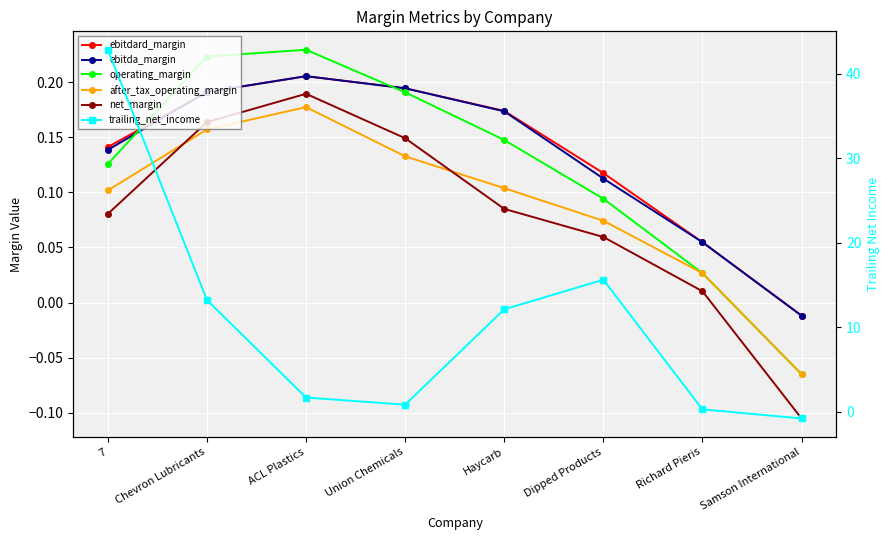

At which category is the sum across all series the highest?

7